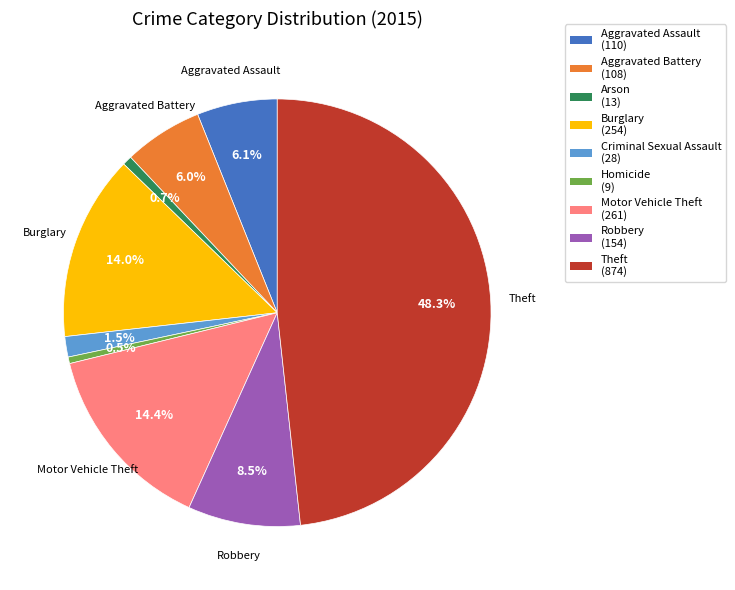

Is there any slice that represents more than half of the pie?

No